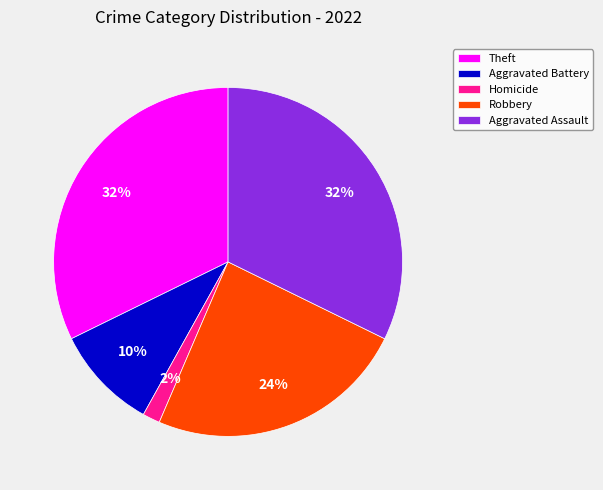

To the nearest percent, what is the combined percentage of Homicide and Aggravated Assault?

34%